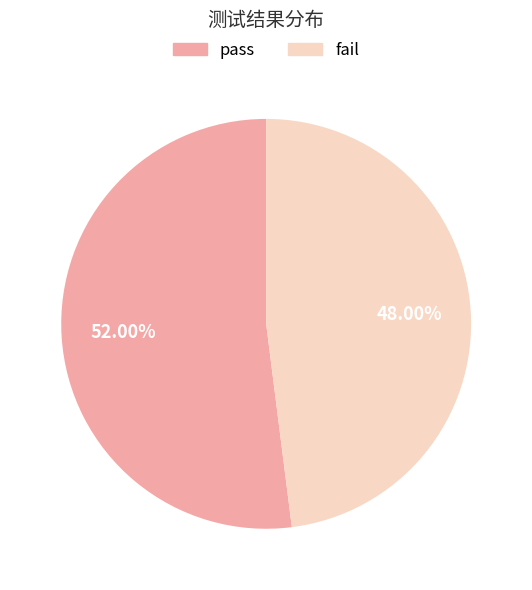

Rank the categories by value from highest to lowest.

pass, fail